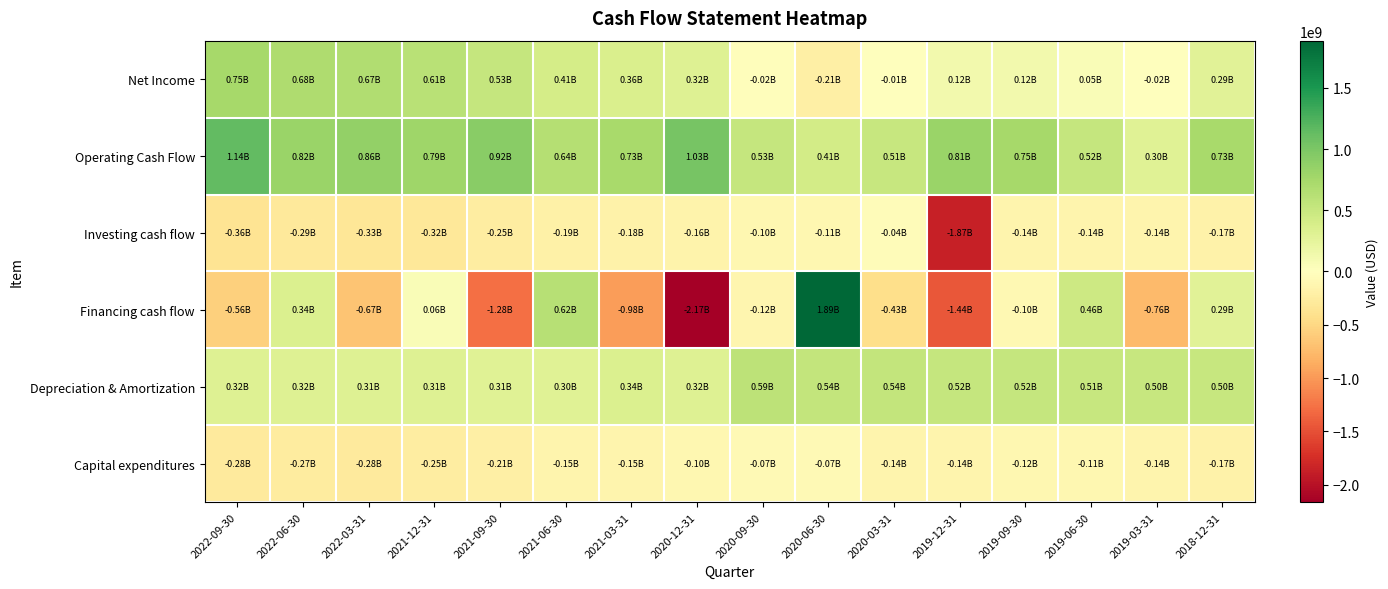

At 2021-06-30, list the series in order from smallest to largest.

Investing cash flow, Capital expenditures, Depreciation & Amortization, Net Income, Financing cash flow, Operating Cash Flow